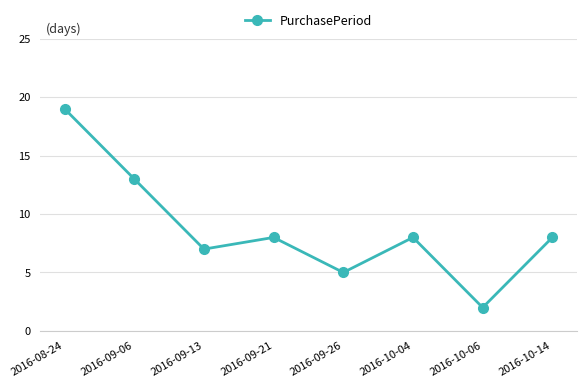

How many interior local peaks (higher than both neighbors) does the data have?

2